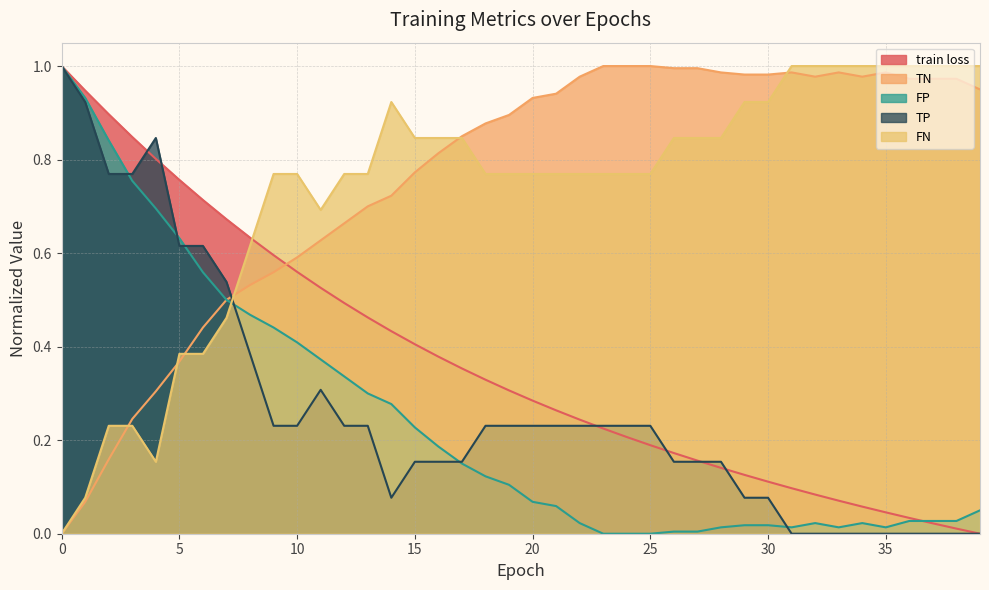

At which category does TP reach its first local valley?

4